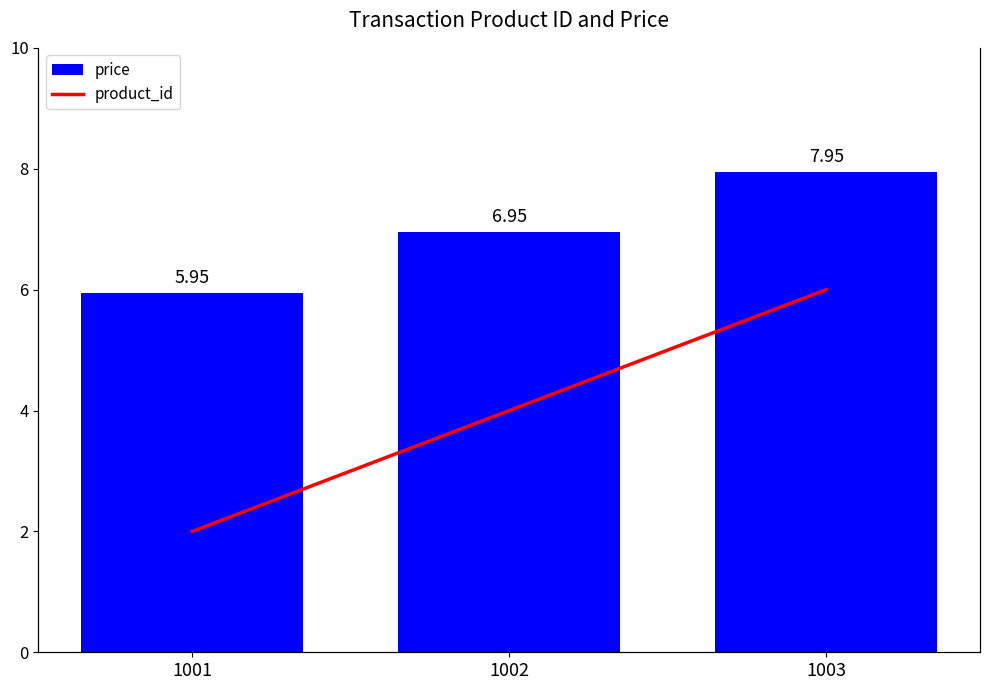

Between 1001 and 1003, which is larger?

1003